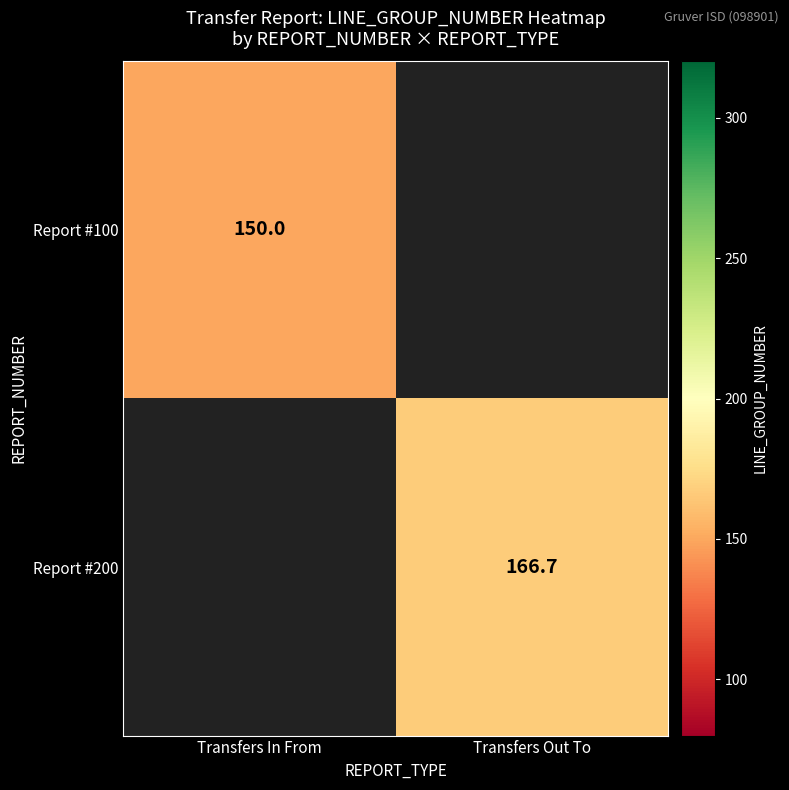

Is the value of Report #100 at Transfers In From greater than the value of Report #200 at Transfers Out To?

No